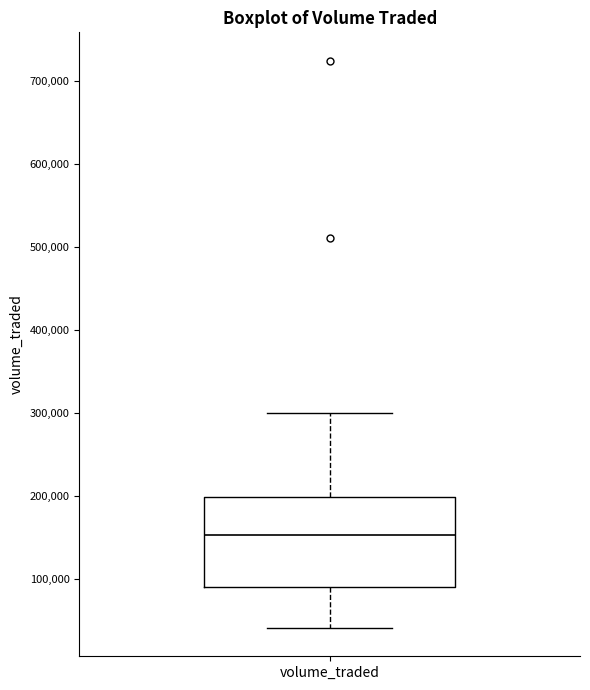

Where is the lower edge of the box for volume_traded on the y-axis? The values are not printed on the chart, so give them approximately, as read against the axis.

90000